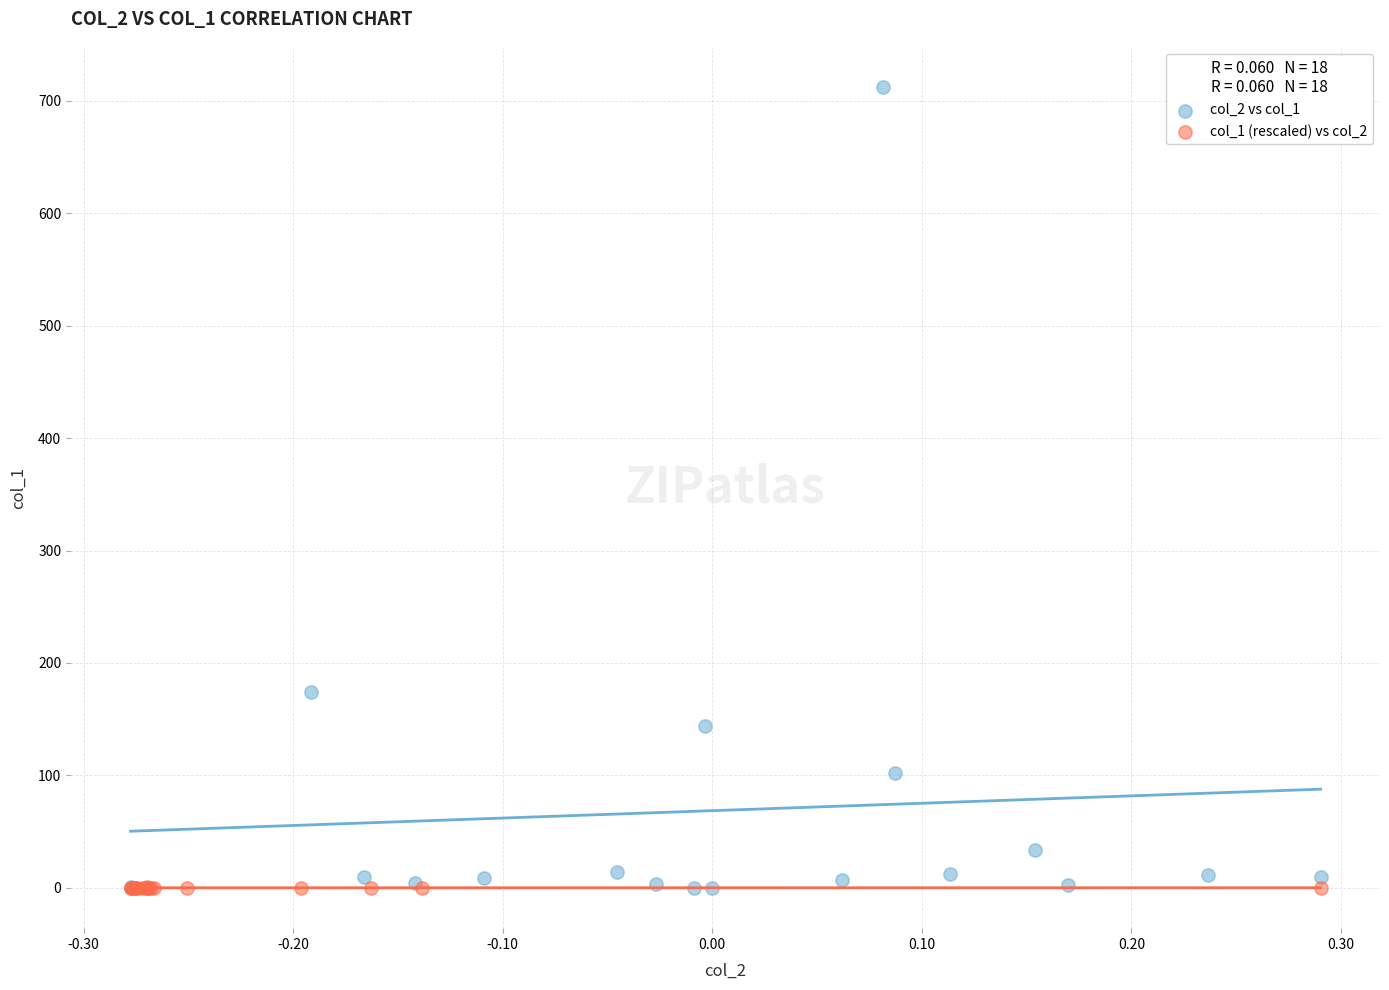

Which series reaches the maximum Y coordinate?

col_2 vs col_1